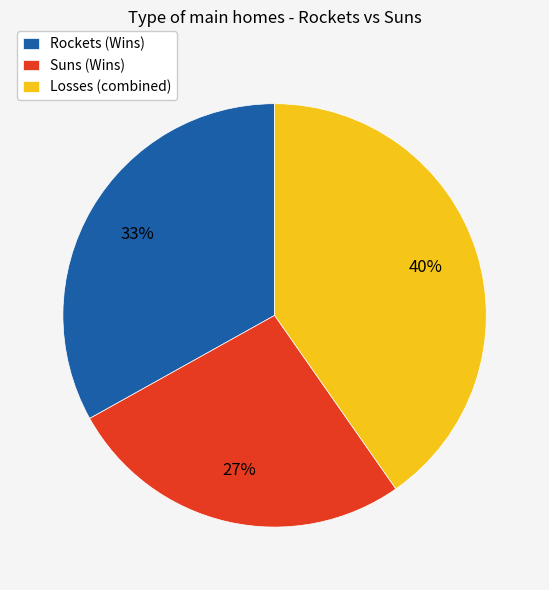

How many slices are in this pie chart?

3